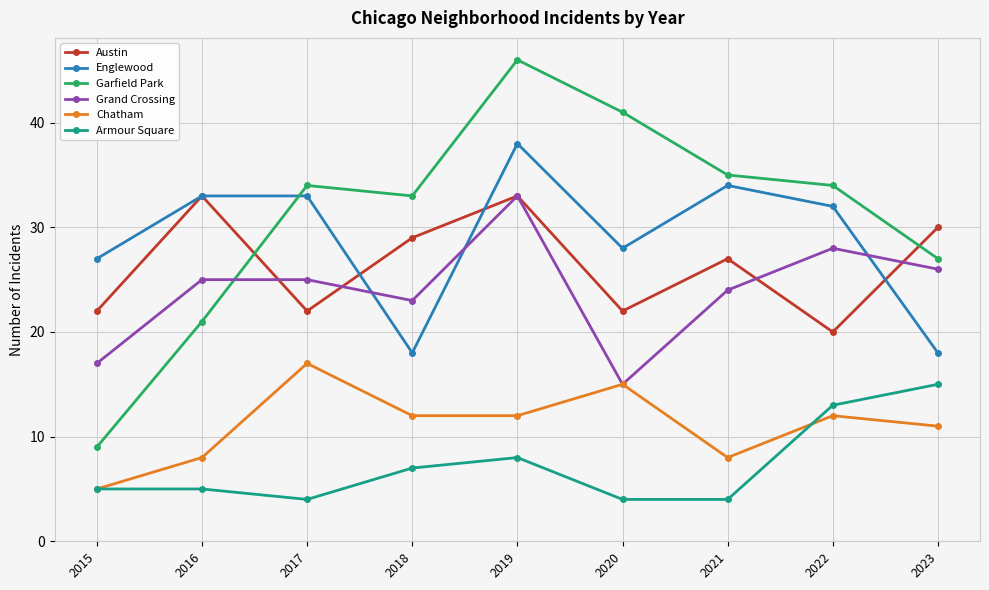

Where does the Englewood series first go above 32?

2016